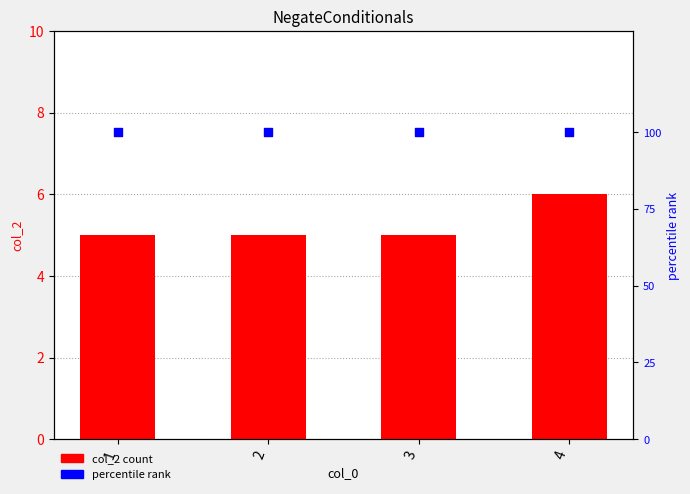

At how many categories does at least one series exceed 90?

4